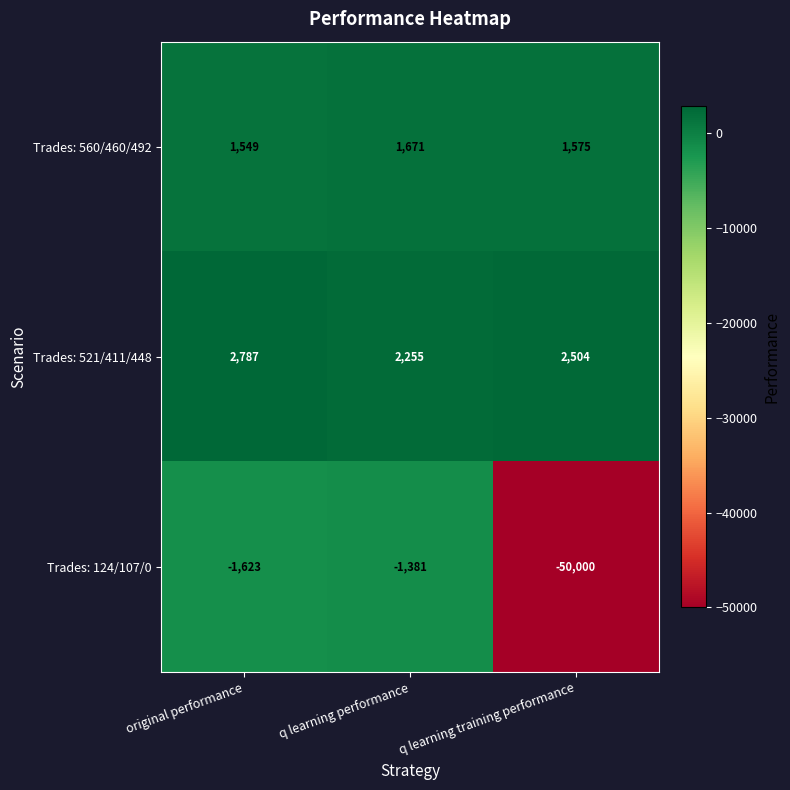

True or false: Trades: 560/460/492 has a value of 2842 at q learning performance.

False